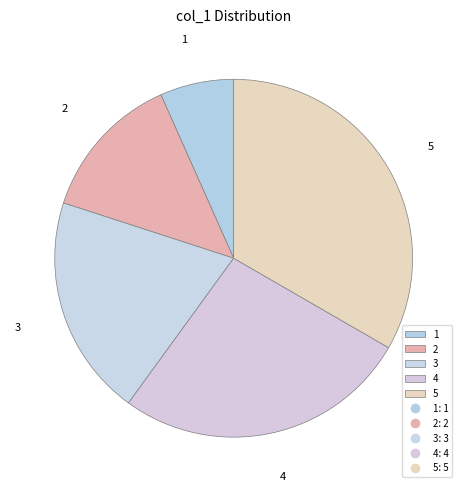

Which has a higher value, 2 or 5?

5